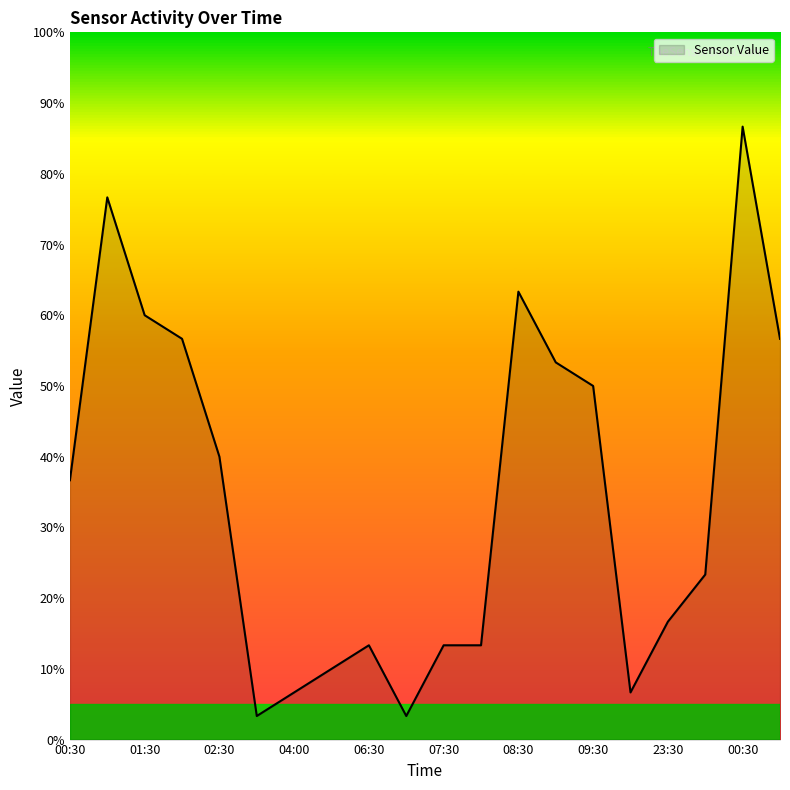

What is the label of the 7th point from the left?

04:00